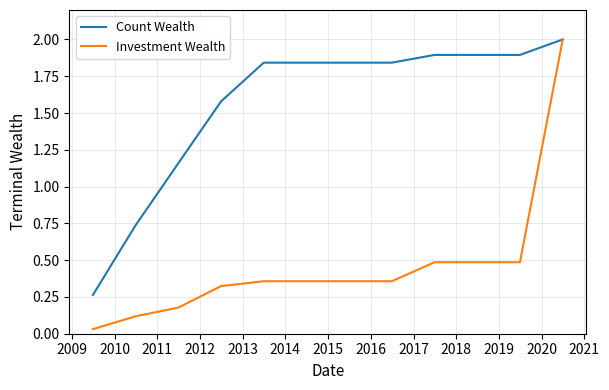

What is the highest value of the Investment Wealth series?

2.0